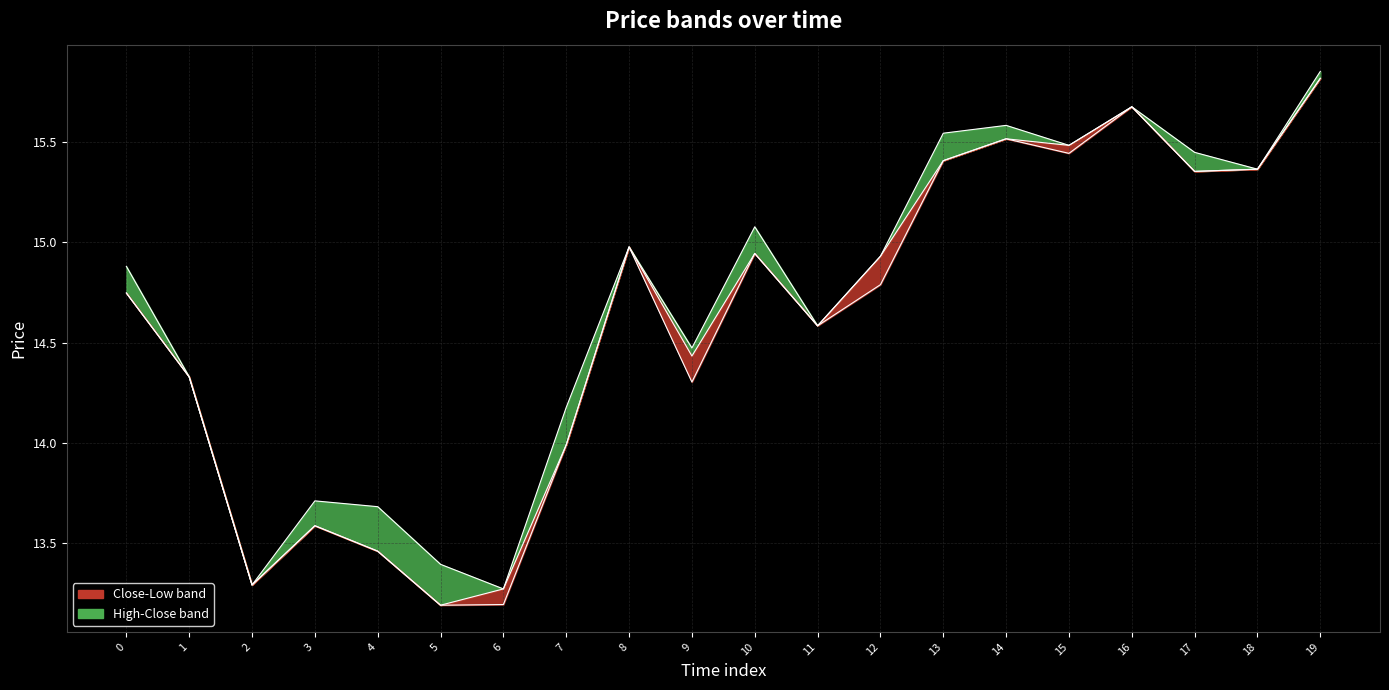

Rank the categories by Low value from lowest to highest.

5, 6, 2, 4, 3, 7, 9, 1, 11, 0, 12, 10, 8, 17, 18, 13, 15, 14, 16, 19